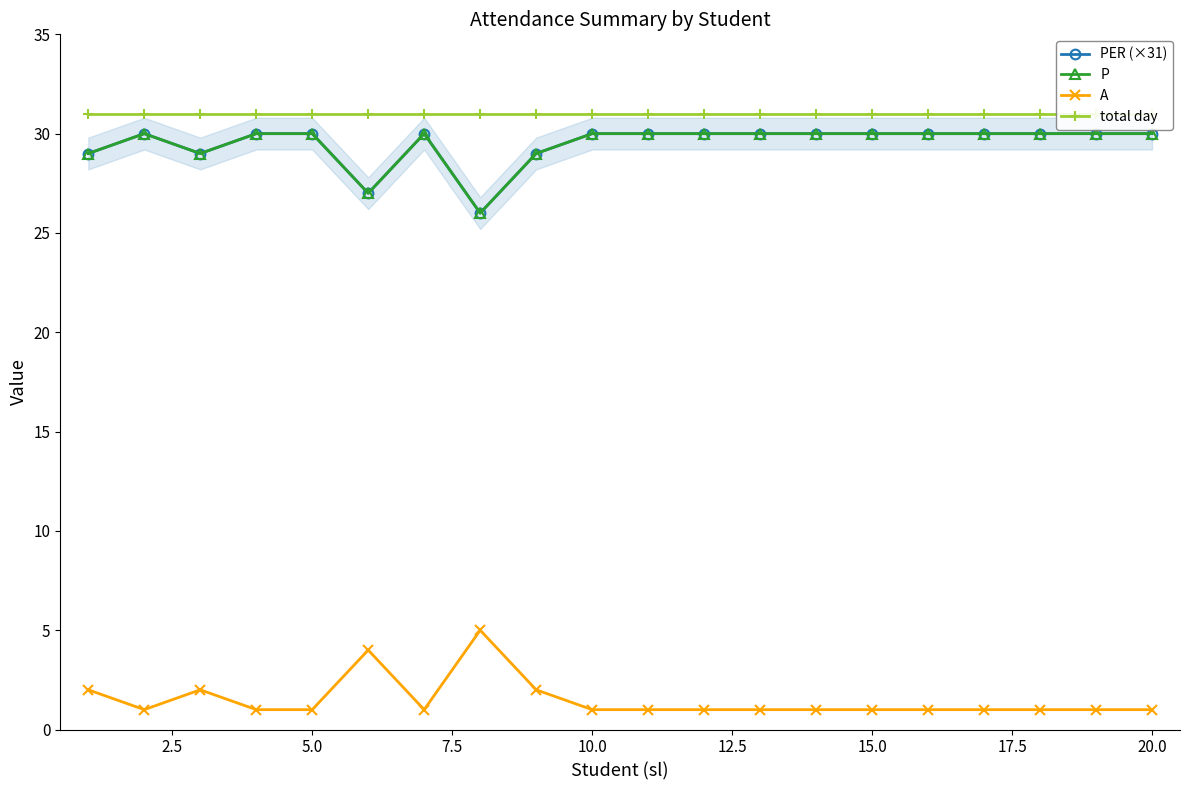

In A, how many points are lower than both neighbors (excluding endpoints)?

2